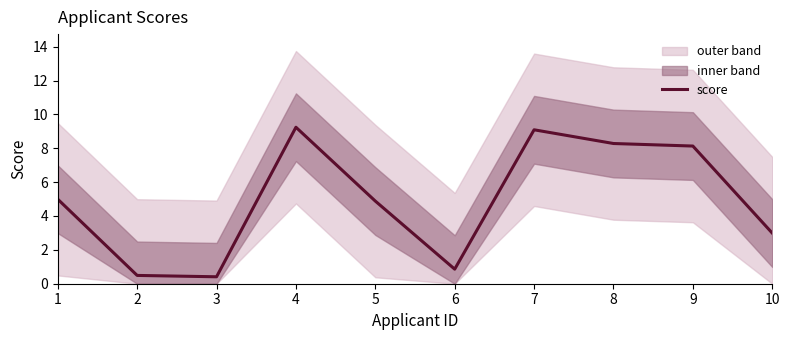

What is the difference between the maximum and minimum values?

8.8